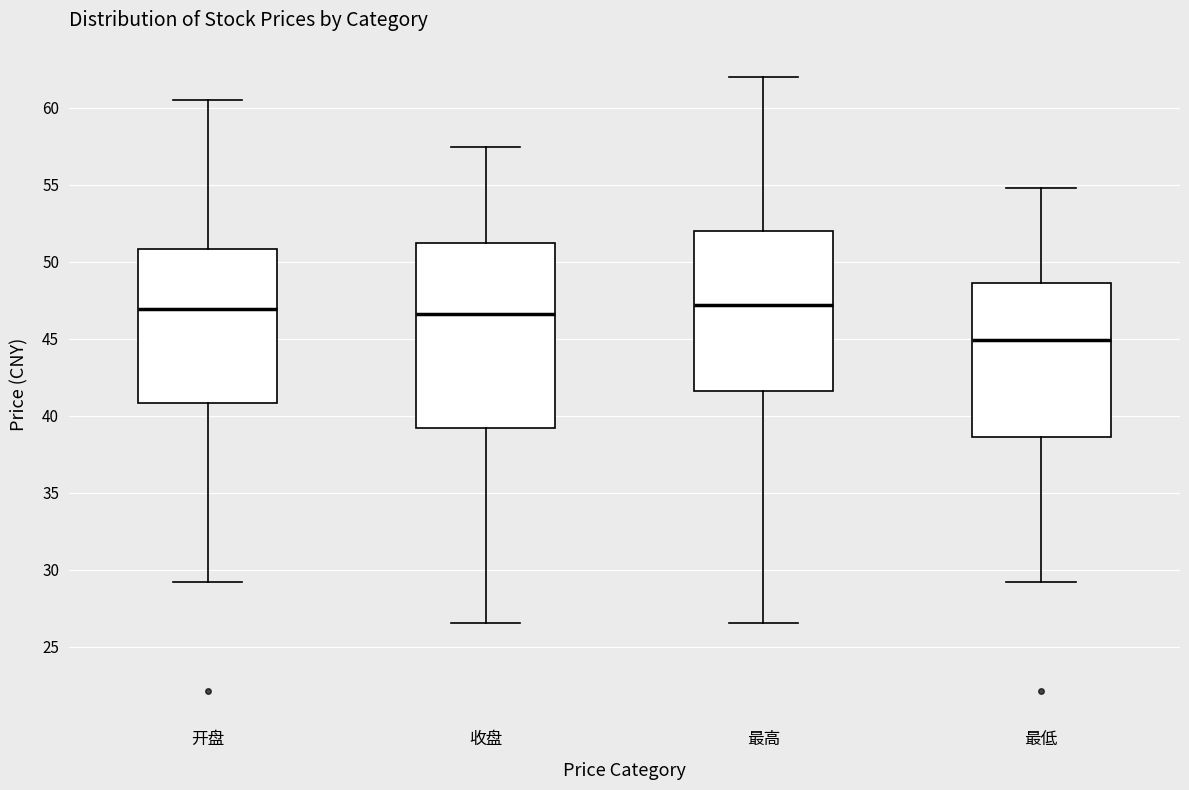

Which box has the lowest median line?

最低